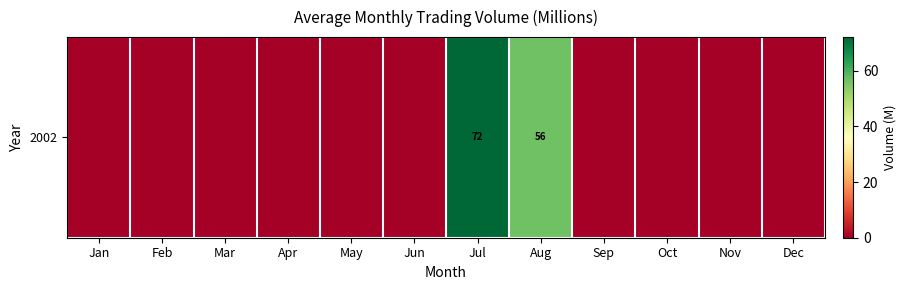

What is the difference between the maximum and minimum values?

72.1